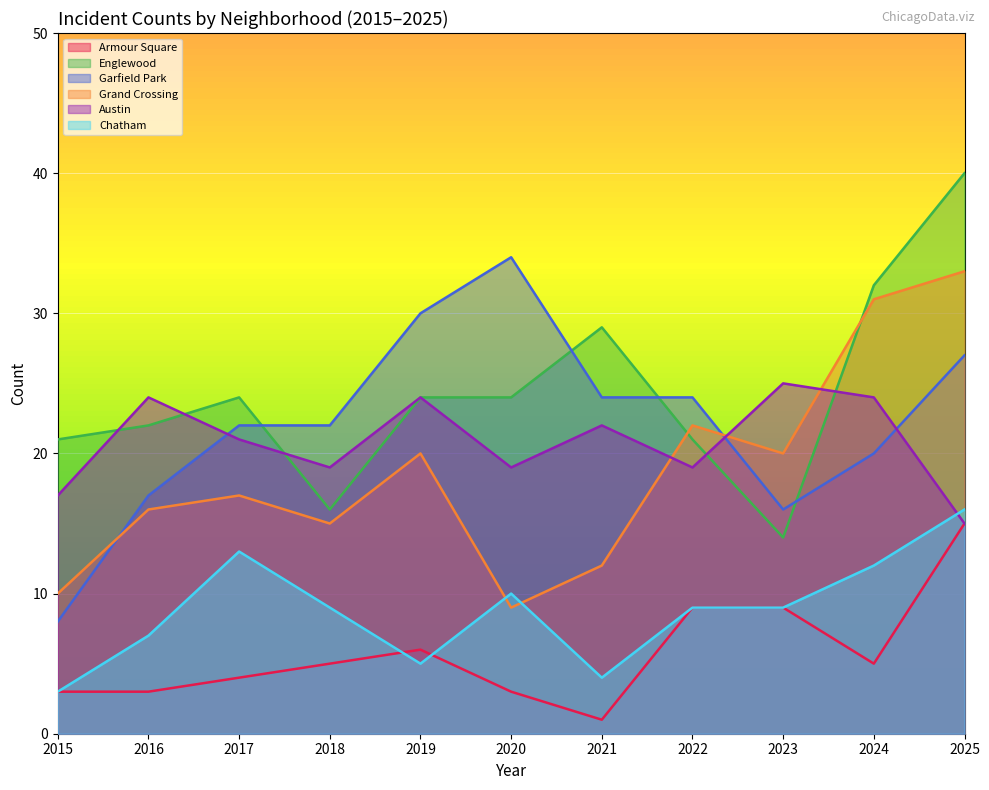

True or false: Armour Square and Garfield Park intersect in this chart.

False